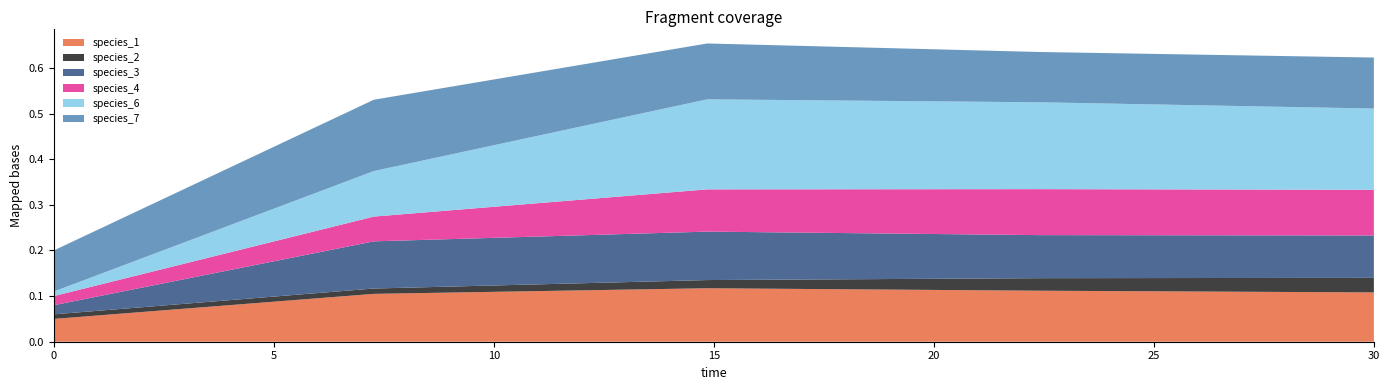

Reading right to left, what are all the values shown in this chart?

species_1: 30.0=0.1	22.424242424242426=0.1	14.84848484848485=0.1	7.272727272727273=0.1	0.0=0.1
species_2: 30.0=0.0	22.424242424242426=0.0	14.84848484848485=0.0	7.272727272727273=0.0	0.0=0.0
species_3: 30.0=0.1	22.424242424242426=0.1	14.84848484848485=0.1	7.272727272727273=0.1	0.0=0.0
species_4: 30.0=0.1	22.424242424242426=0.1	14.84848484848485=0.1	7.272727272727273=0.1	0.0=0.0
species_6: 30.0=0.2	22.424242424242426=0.2	14.84848484848485=0.2	7.272727272727273=0.1	0.0=0.0
species_7: 30.0=0.1	22.424242424242426=0.1	14.84848484848485=0.1	7.272727272727273=0.2	0.0=0.1